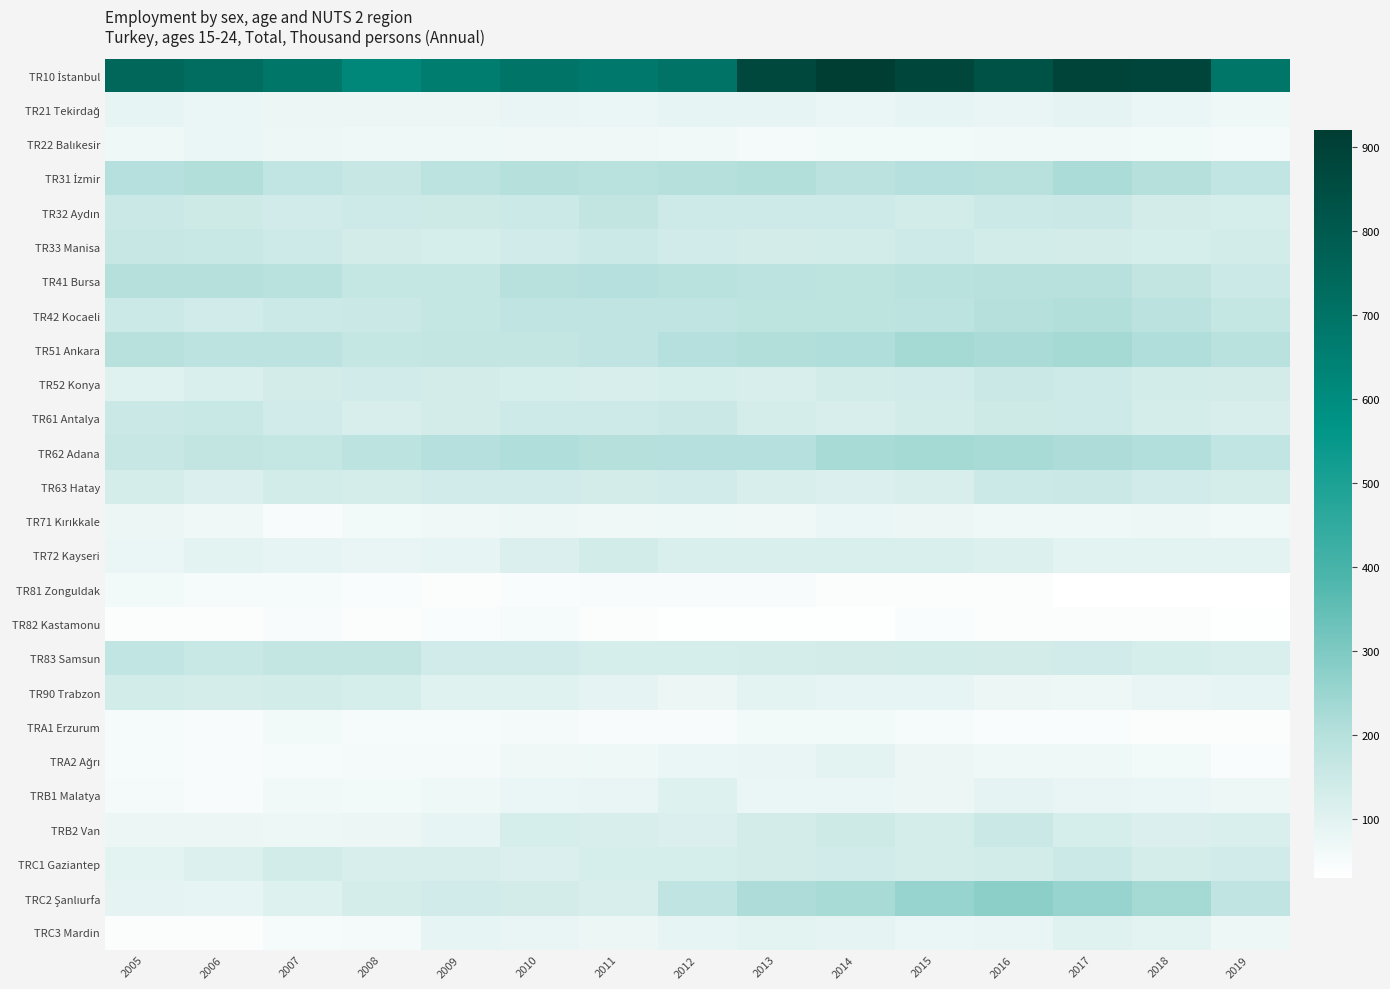

Which has a higher value, 2007 or 2015?

2015